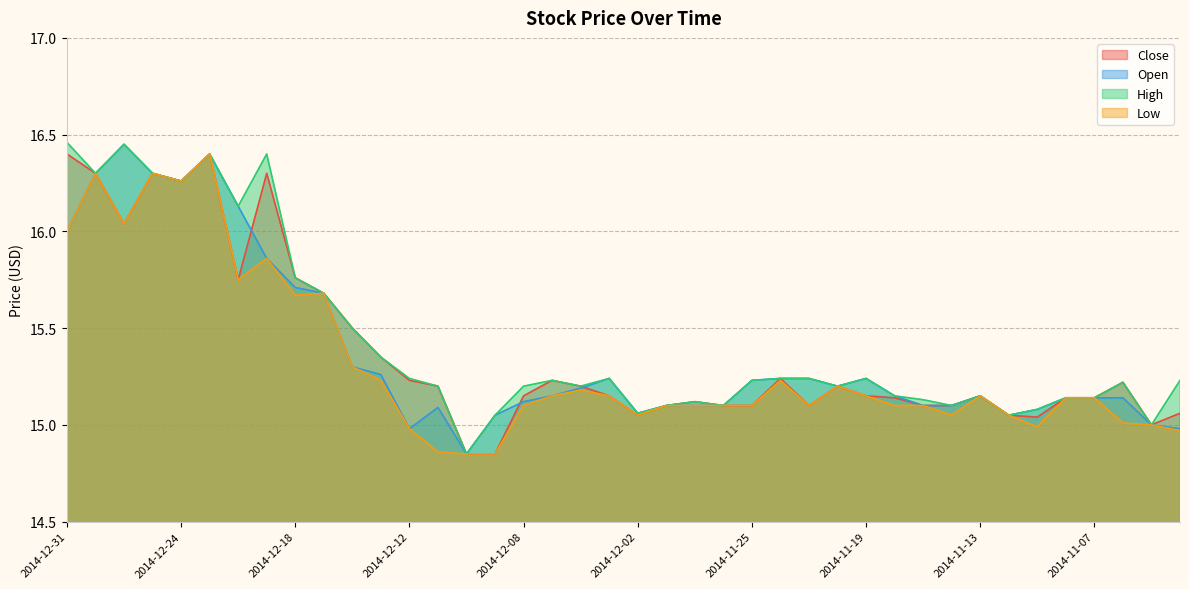

Rank the series by their maximum value, from lowest to highest.

Close, Low, Open, High